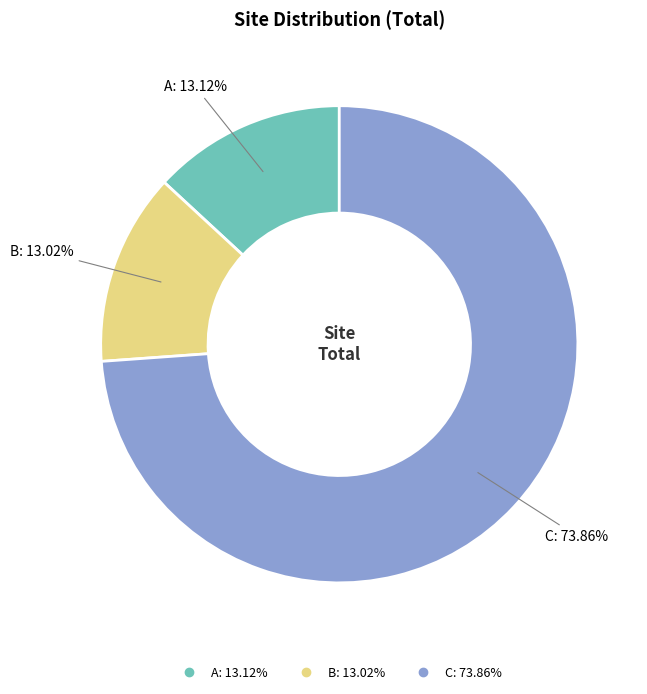

Do B and C together represent more than half of the pie?

Yes